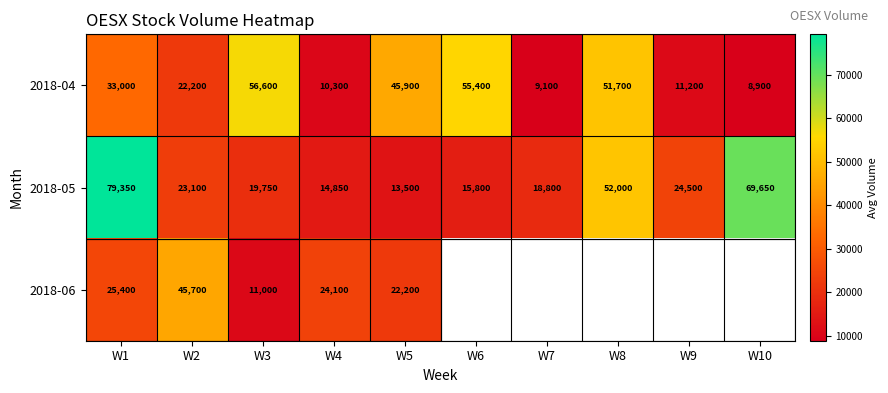

How many series are shown in this chart?

3